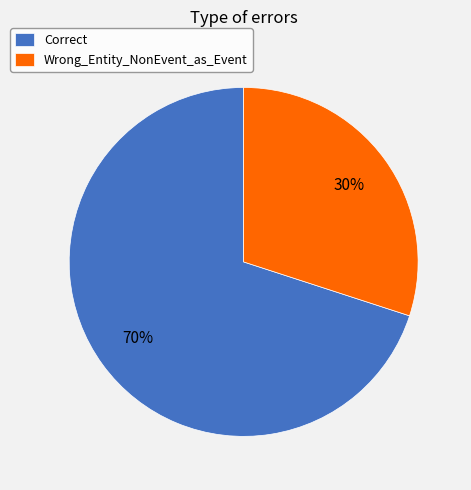

Is Wrong_Entity_NonEvent_as_Event the majority of the pie?

No